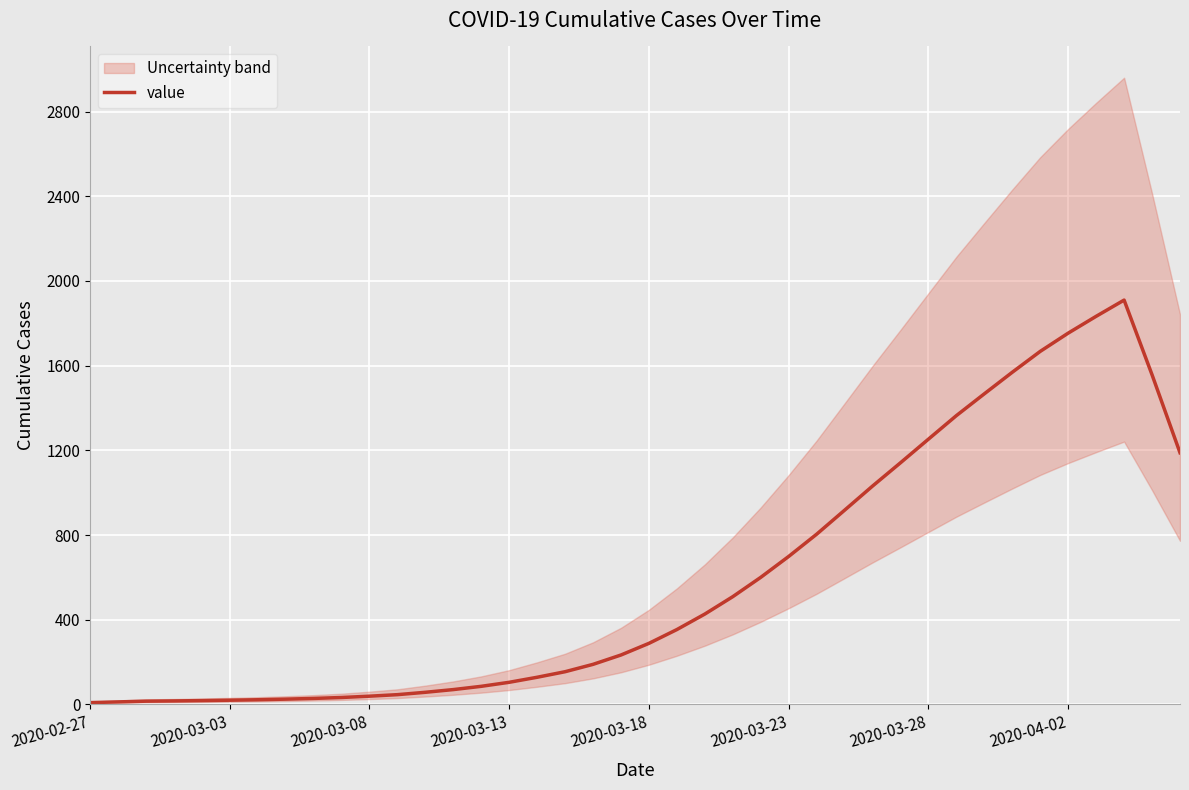

What is the maximum value for value?

1909.8